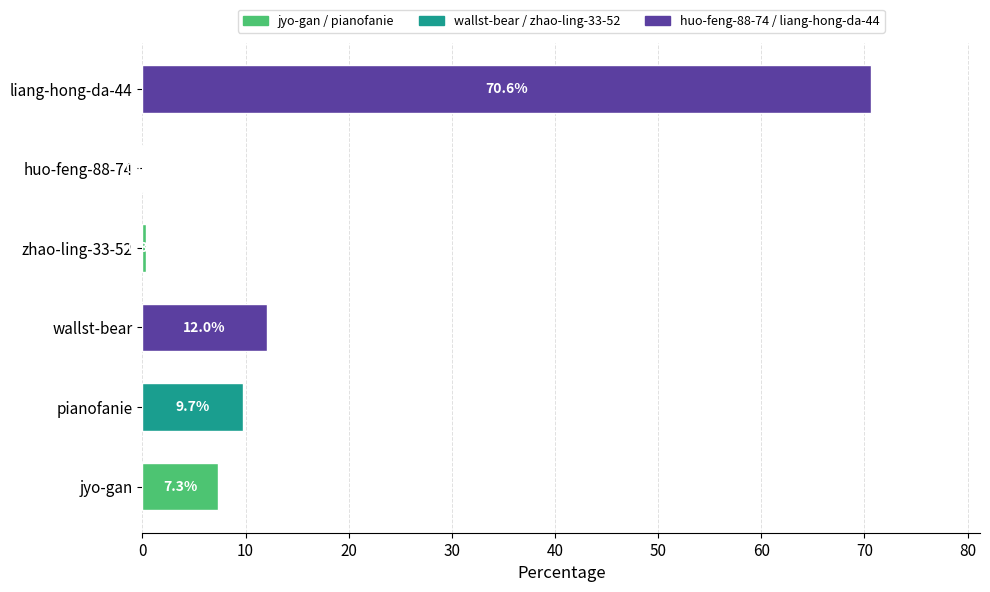

The chart shows a value of 0.0 at huo-feng-88-74. True or false?

True